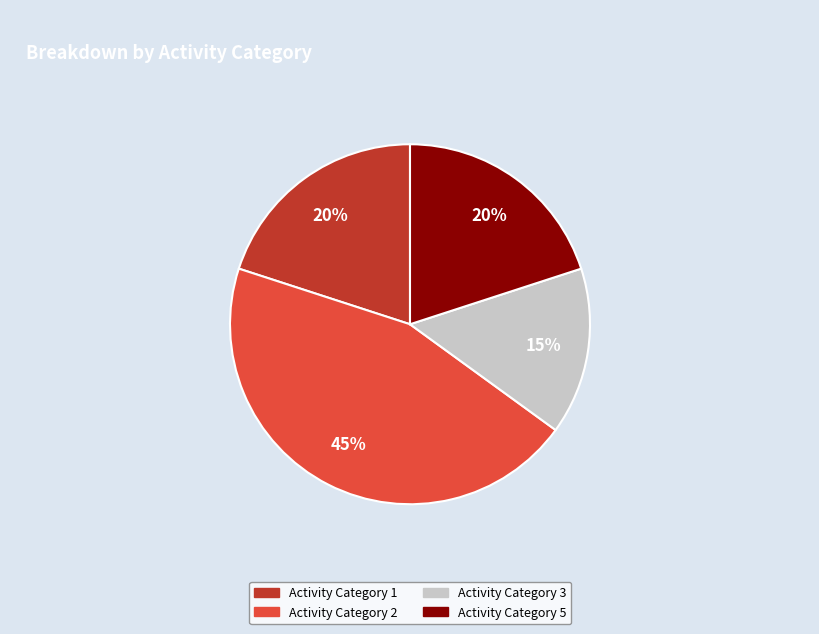

To the nearest percent, what is the average slice percentage?

25%